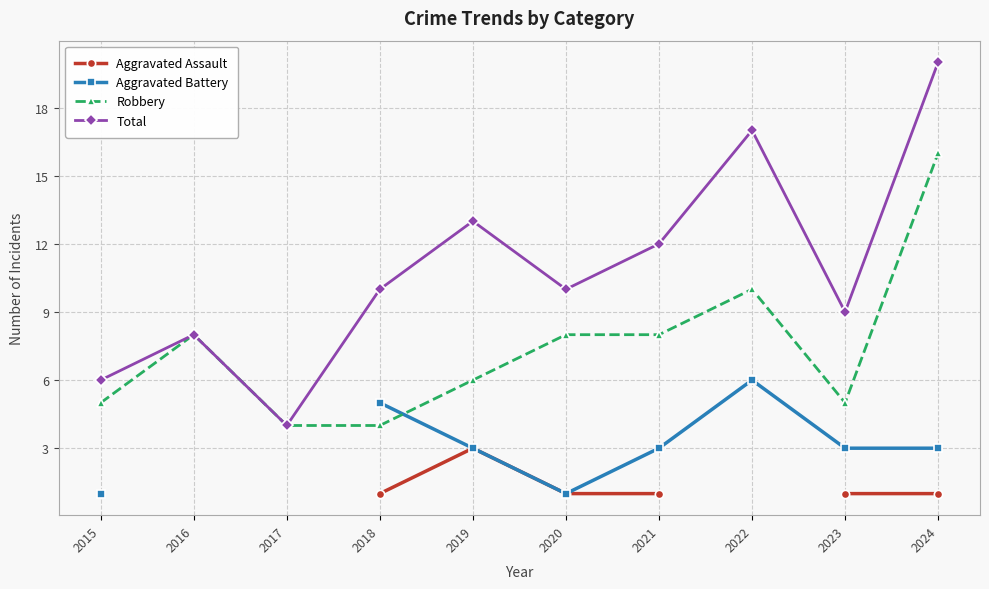

The Total series shows 10 at 2018. True or false?

True